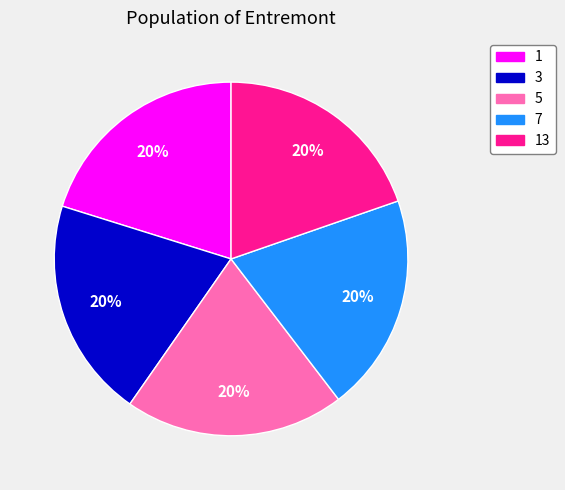

Is there a majority slice in this chart?

No